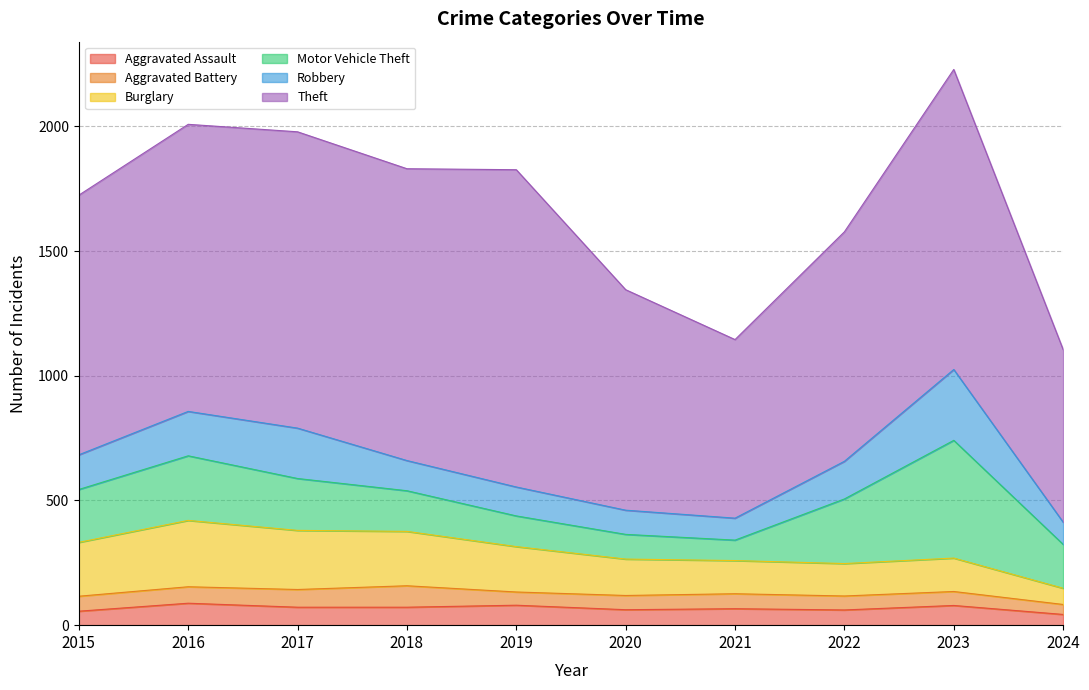

How many values in the Theft series exceed 1151?

4